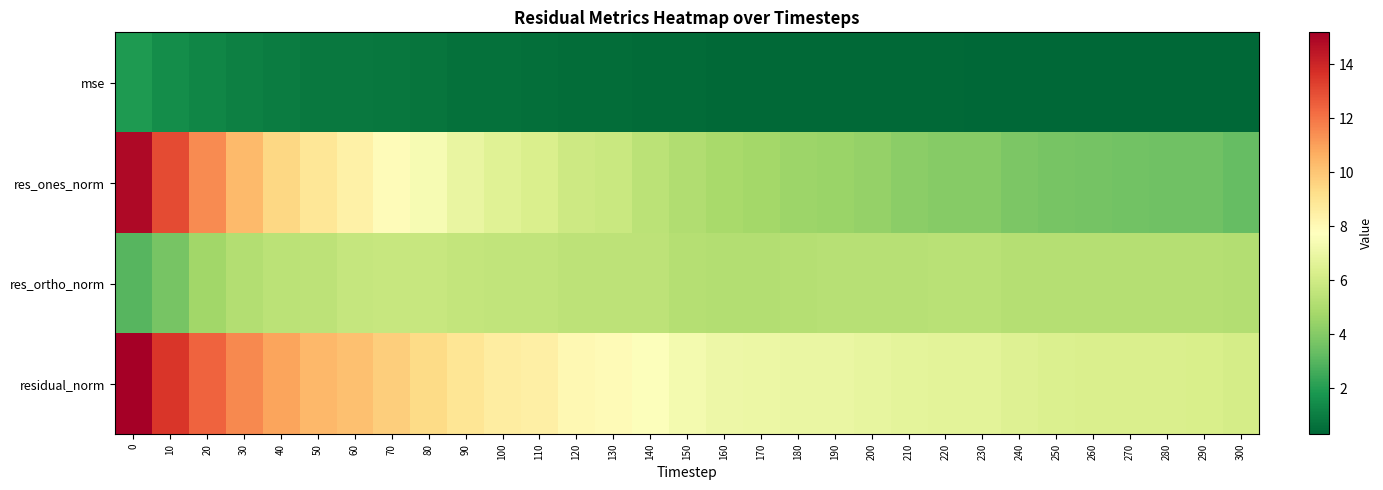

What is the difference between the highest and lowest values at 30?

10.5